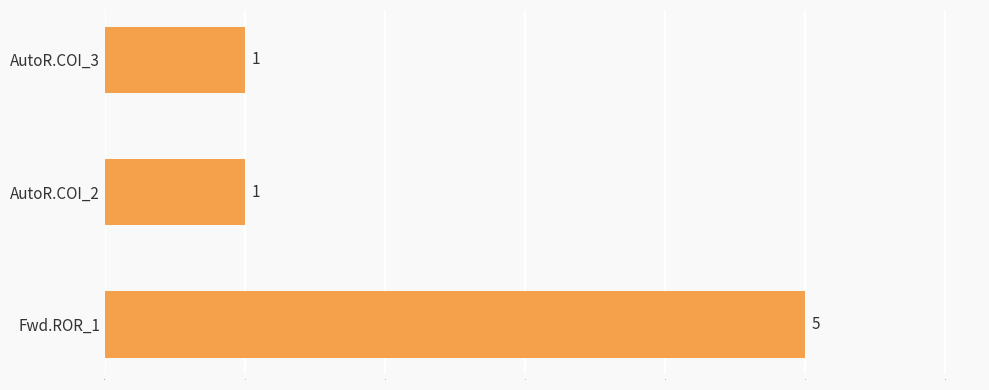

What is the value of the 2nd bar from the top?

1